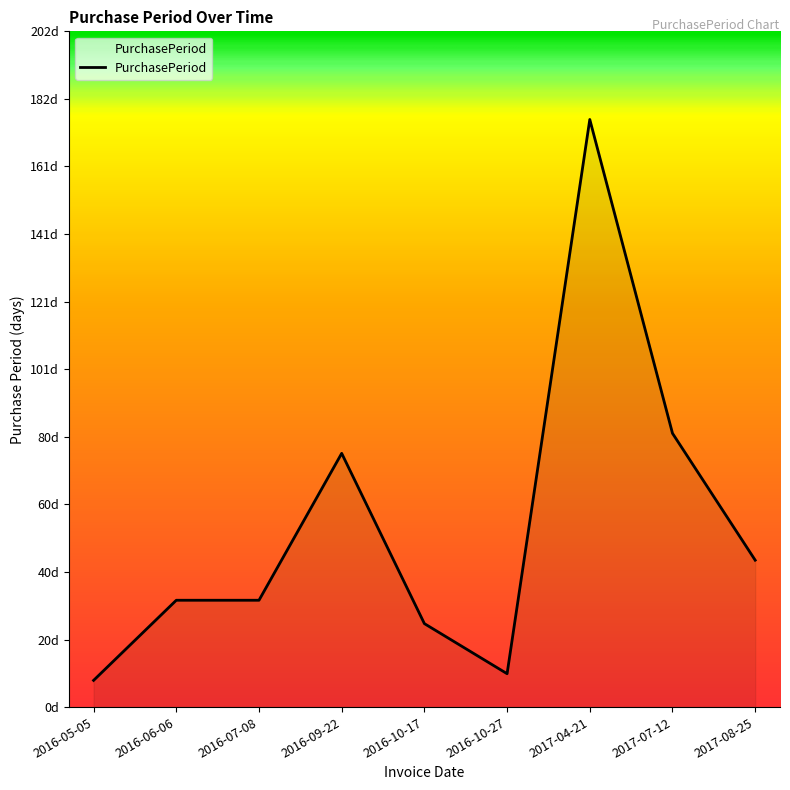

What is the ratio of the value at 2016-06-06 to the value at 2016-07-08?

1.0